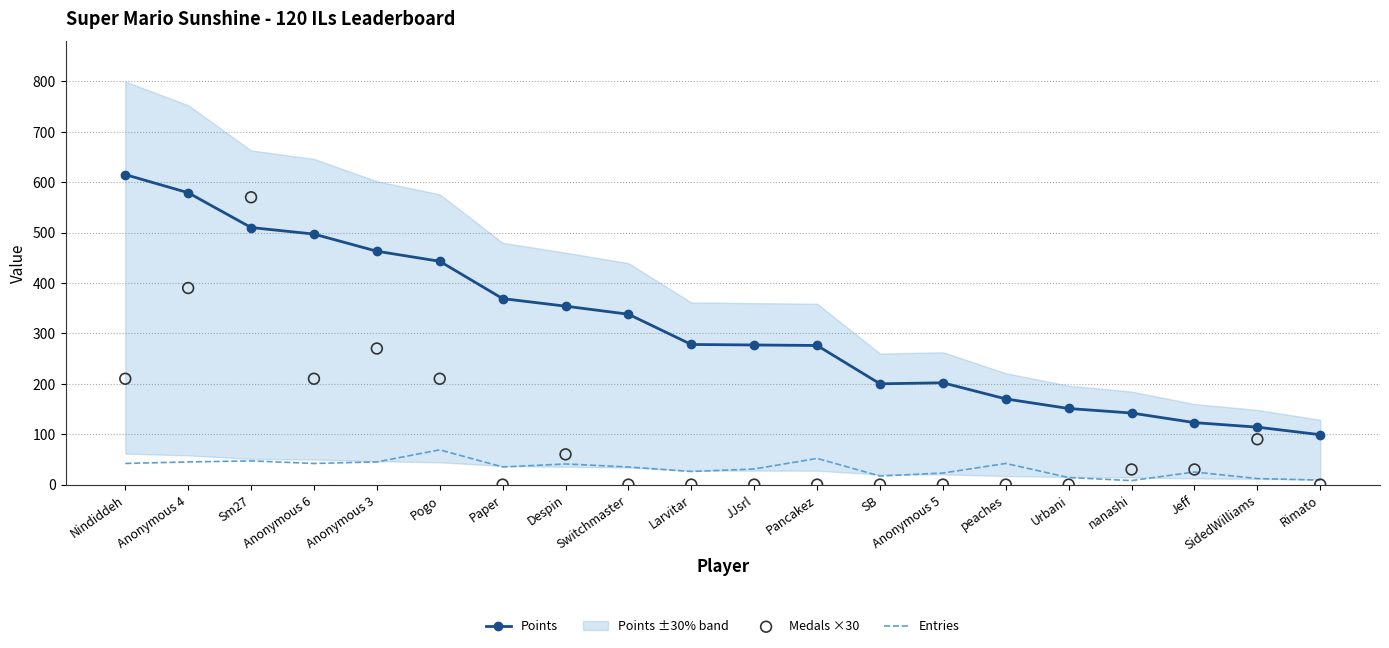

Is the value of Entries at Anonymous 3 greater than the value of Medals ×30 at SB?

Yes